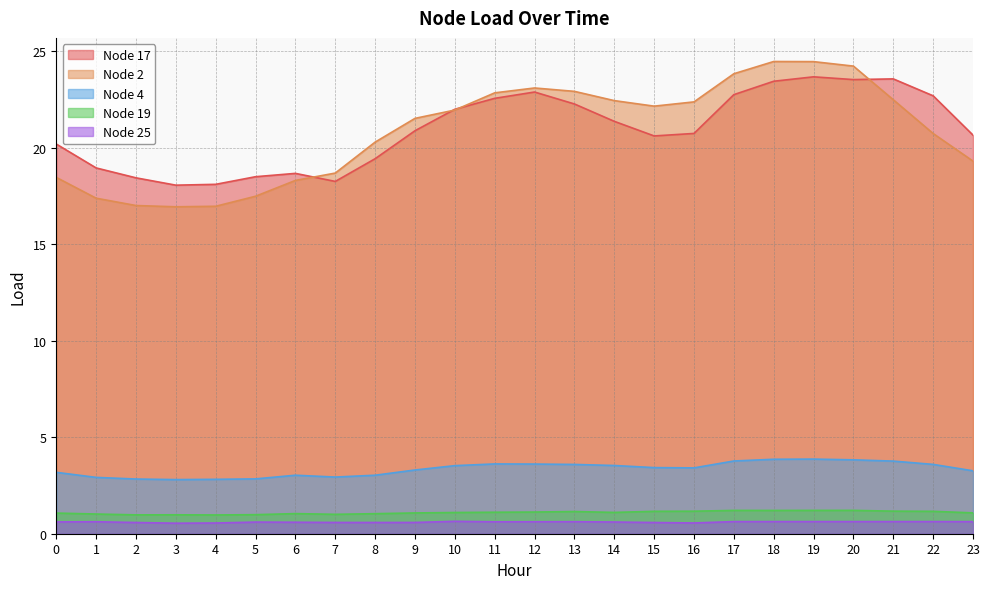

List the labels in order of Node 17 value, smallest first.

3, 4, 7, 2, 5, 6, 1, 8, 0, 15, 23, 16, 9, 14, 10, 13, 11, 22, 17, 12, 18, 20, 21, 19